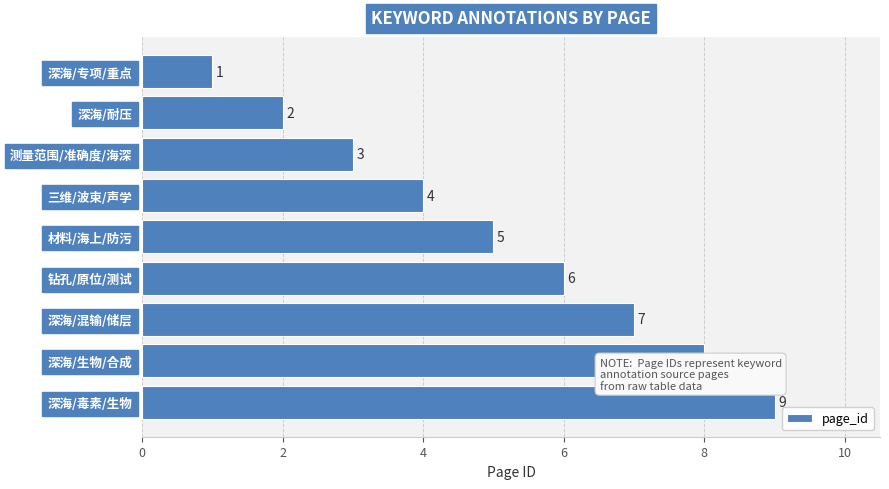

What is the ratio of the value at 材料/海上/防污 to the value at 深海/毒素/生物?

0.6